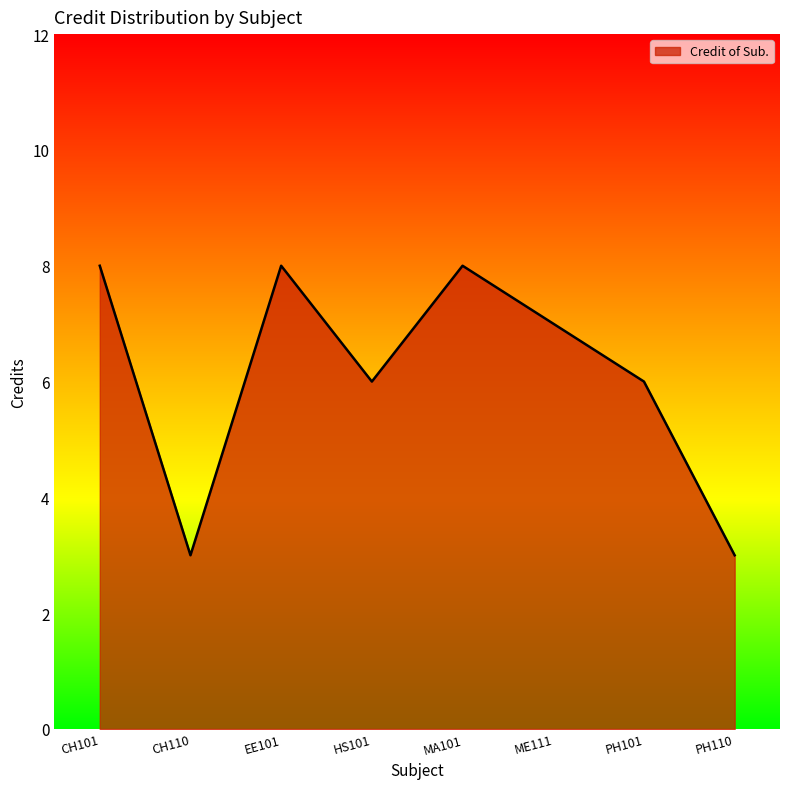

What is the sum of the values at PH110 and PH101?

9